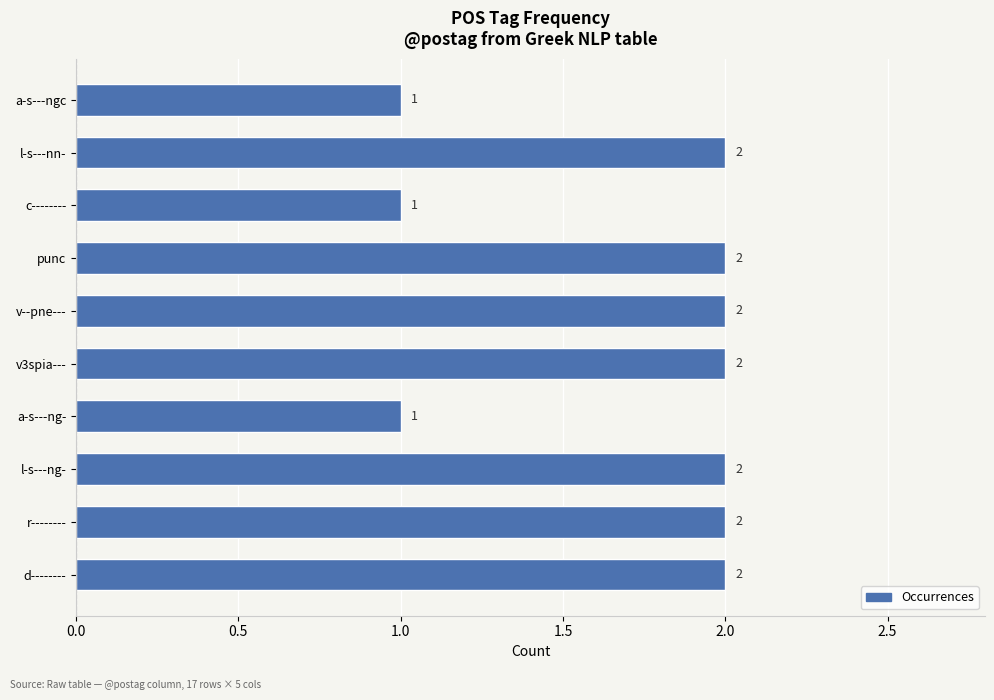

True or false: the data shows 3 at l-s---ng-.

False